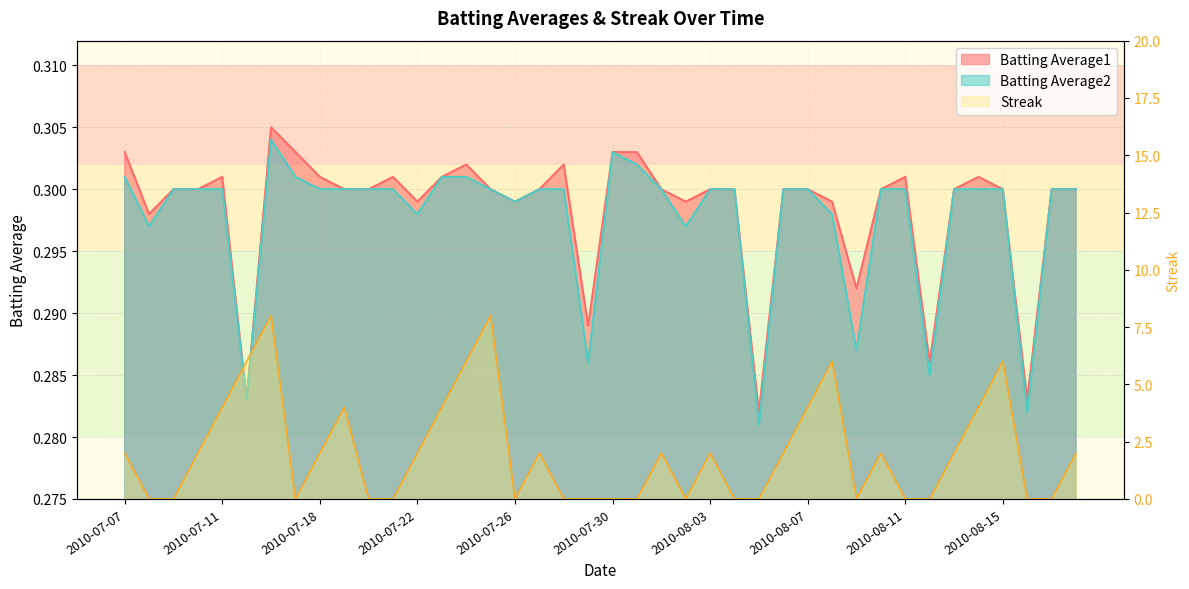

The Batting Average2 series shows 0.2 at 2010-08-03. True or false?

False